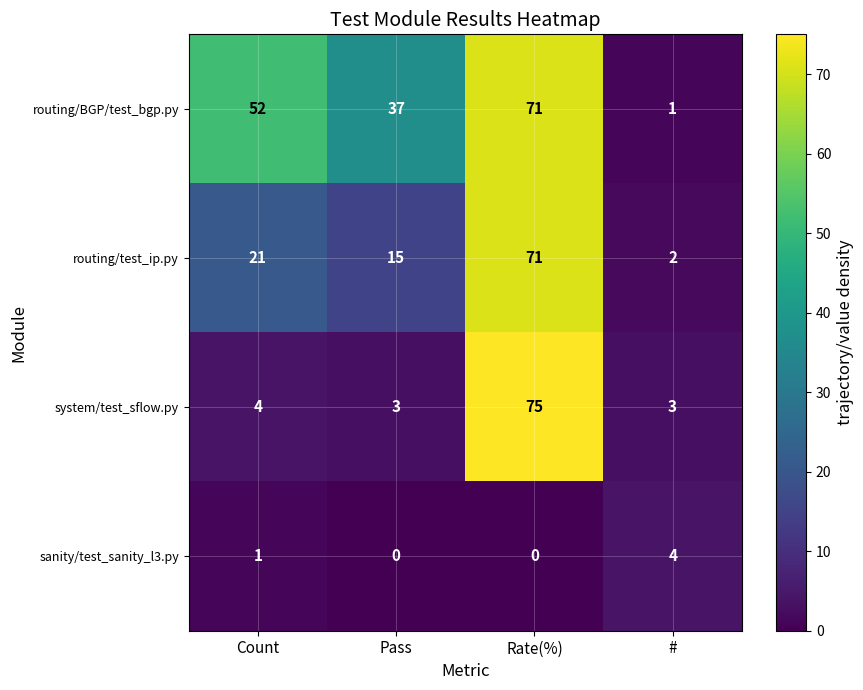

What is the highest value of the routing/test_ip.py series?

71